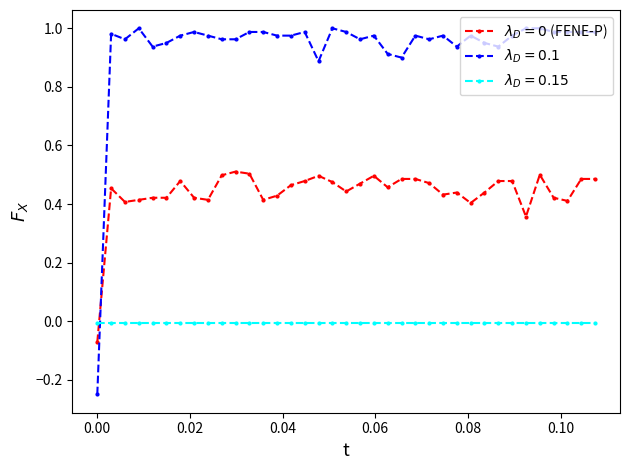

Is this an area chart (filled region under the line)?

No